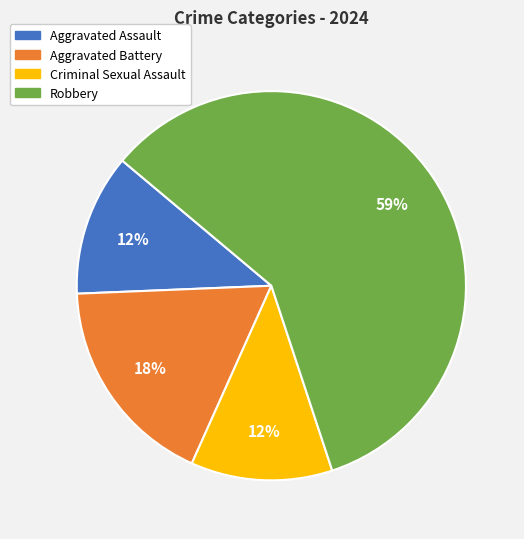

Combined, do Aggravated Battery and Robbery account for over 50%?

Yes